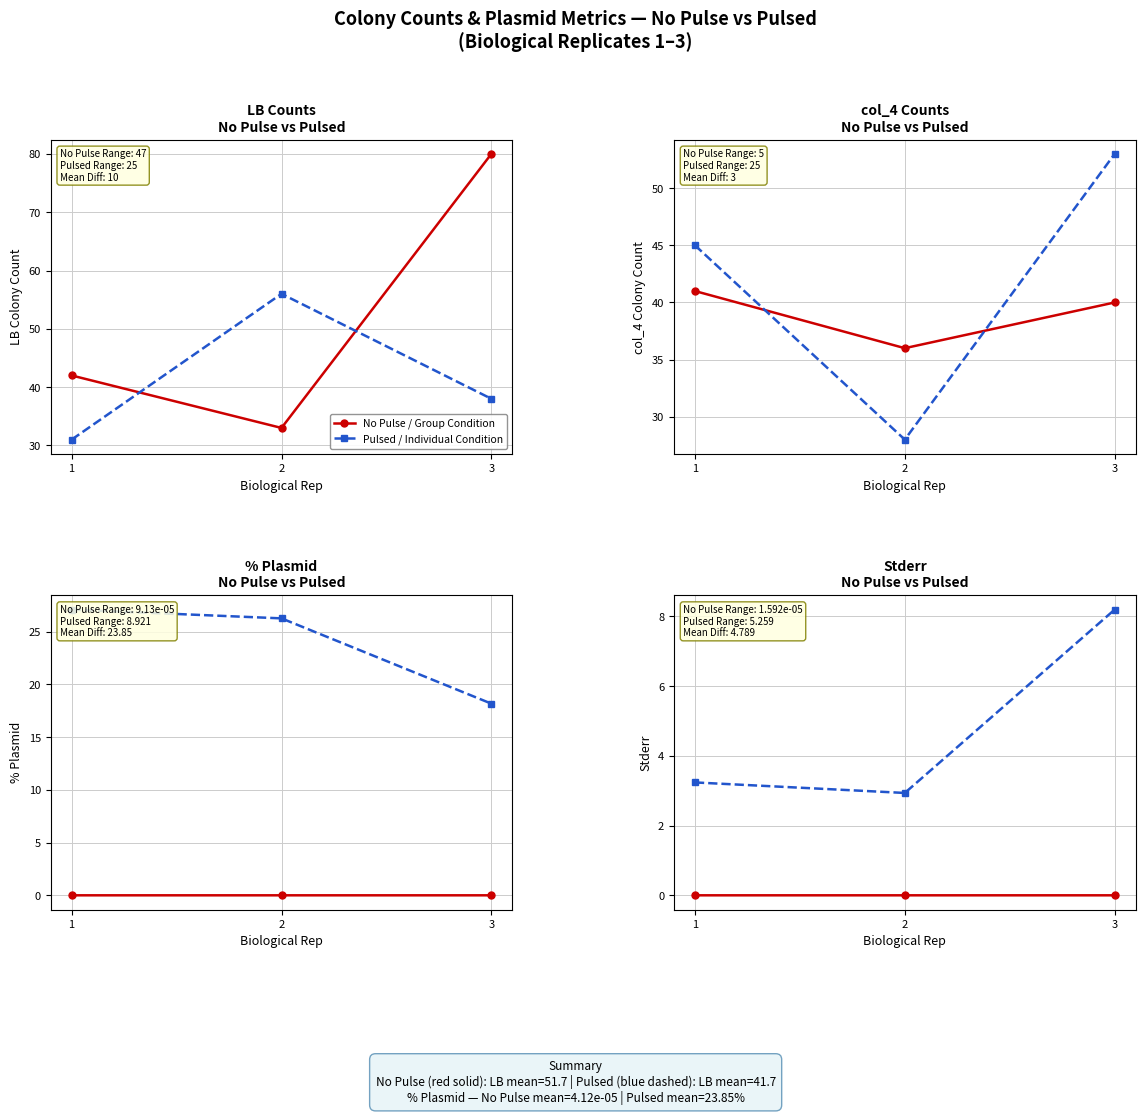

What is the difference between the Pulsed / Individual Condition values at 2 and 1?

0.3